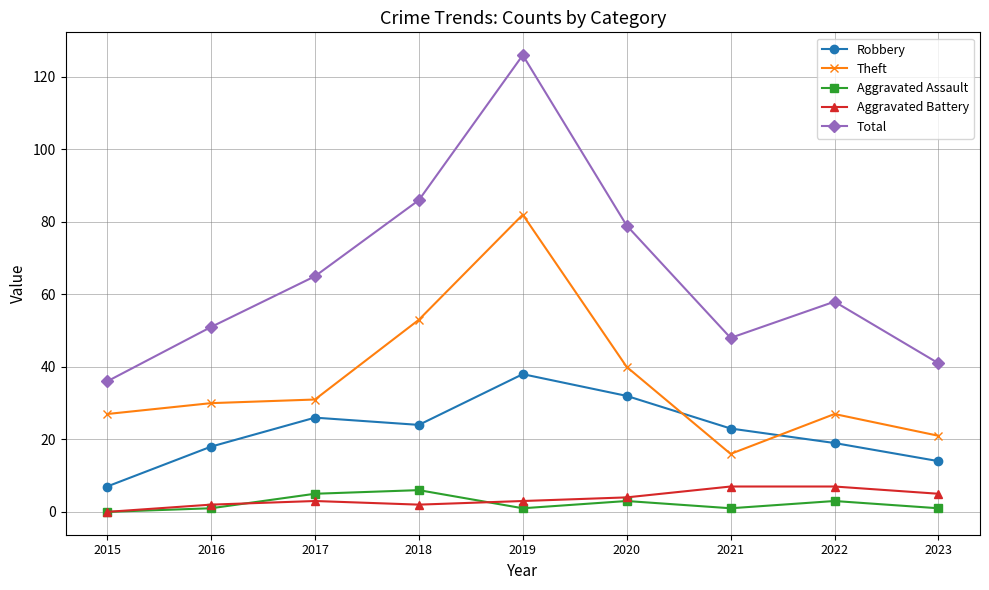

What is the difference between the Aggravated Assault values at 2021 and 2018?

5